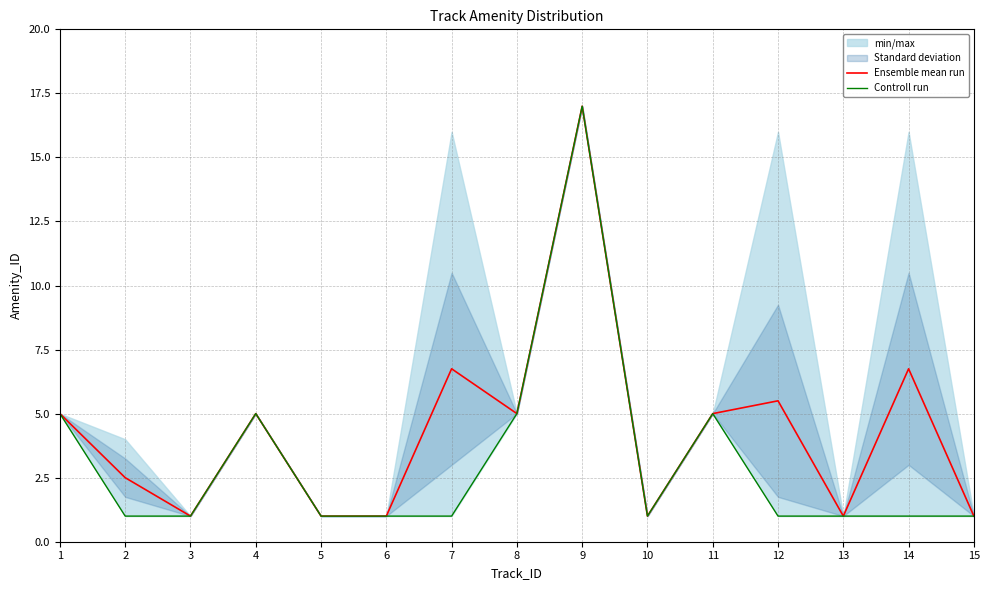

What is the value of the Controll run point at the 10th from the left?

1.0